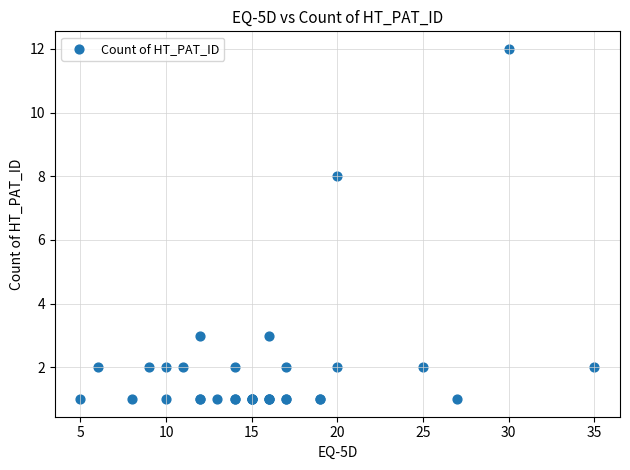

What Y value in the scatter plot is closest to 6?

8